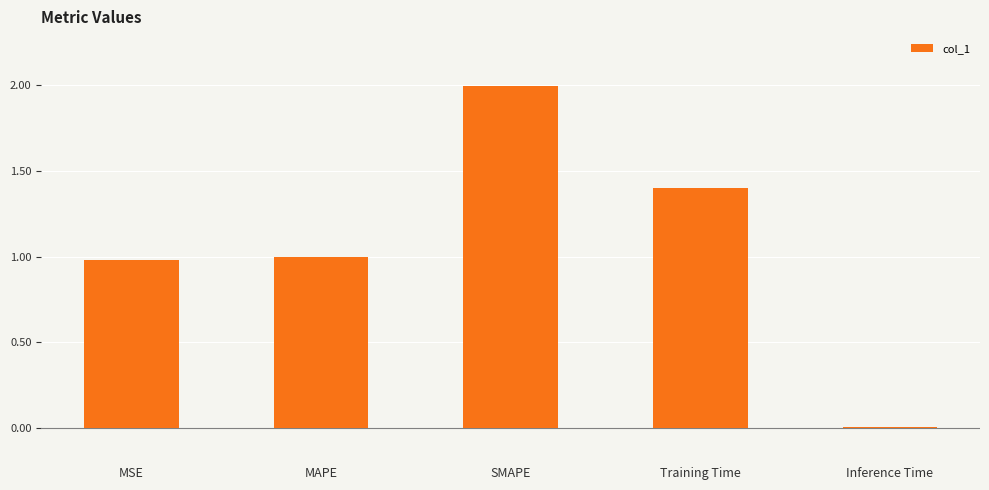

Approximately how many times larger is the value at MAPE compared to Training Time?

0.7